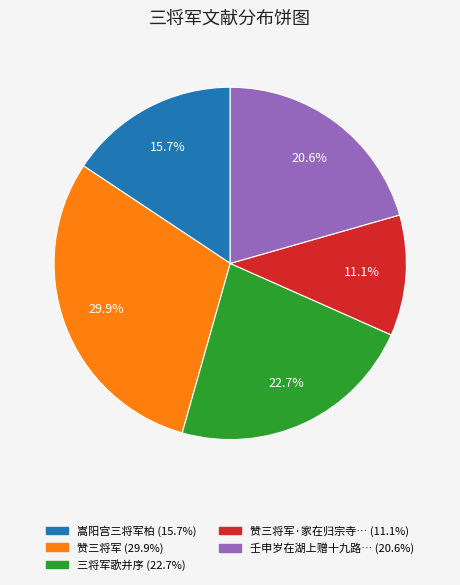

Is there any slice that represents more than half of the pie?

No